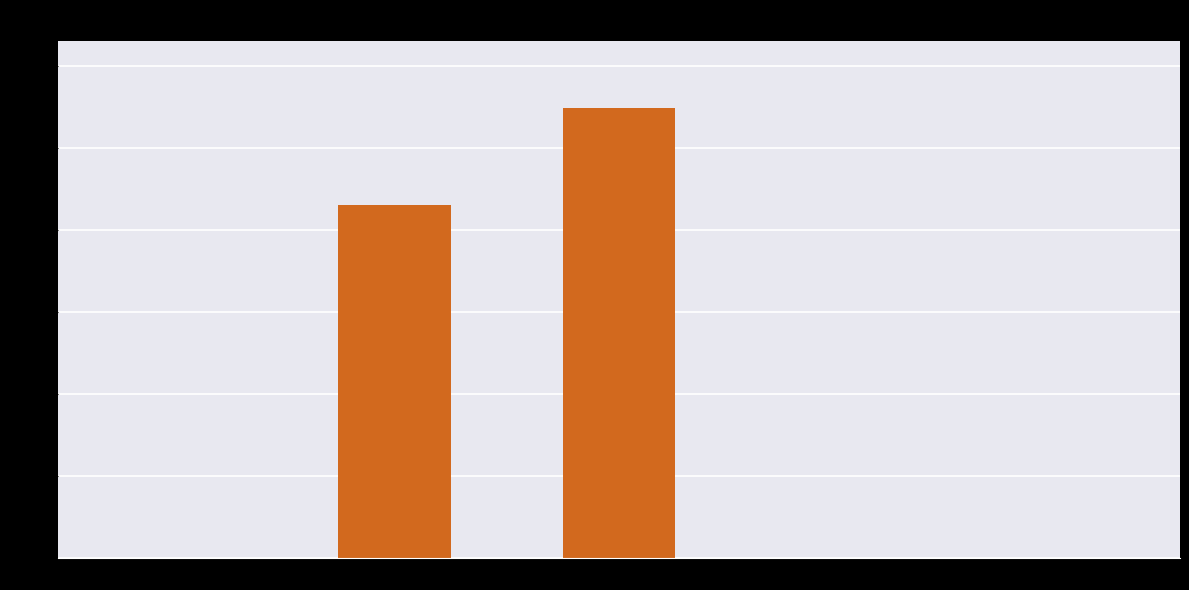

Which has a higher value, Training Time or MAPE?

MAPE